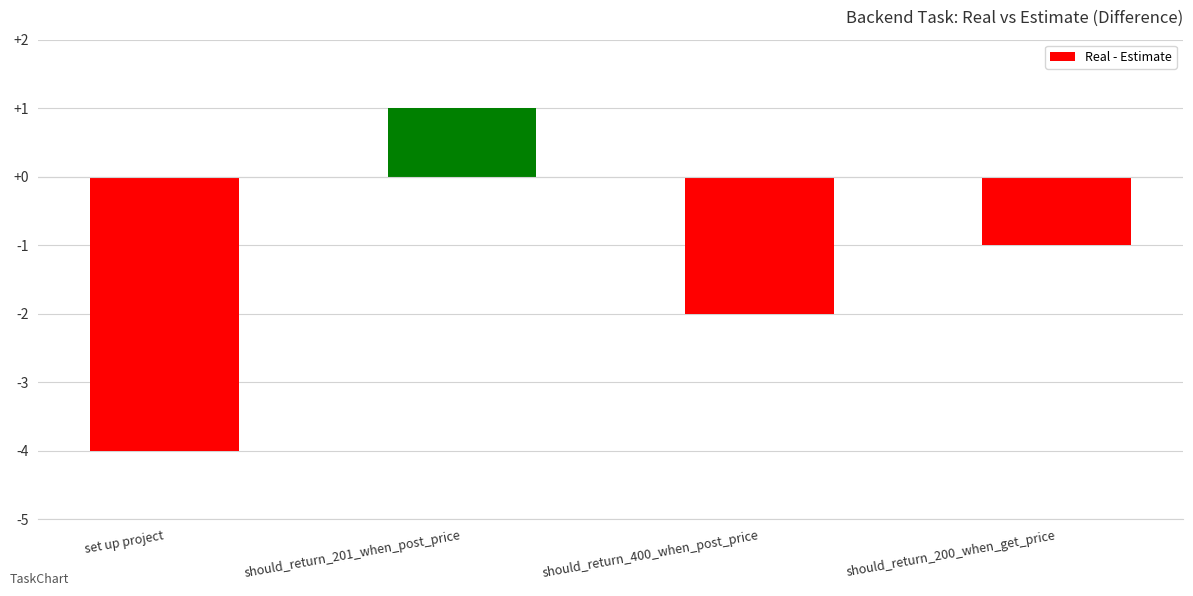

How many positive values are there?

1